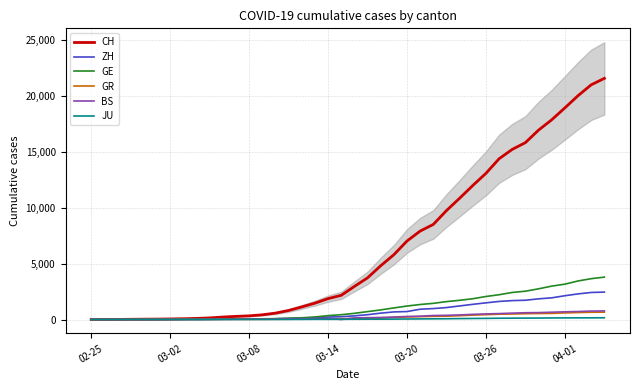

Is the value of BS at 37 greater than the value of CH at 39?

No